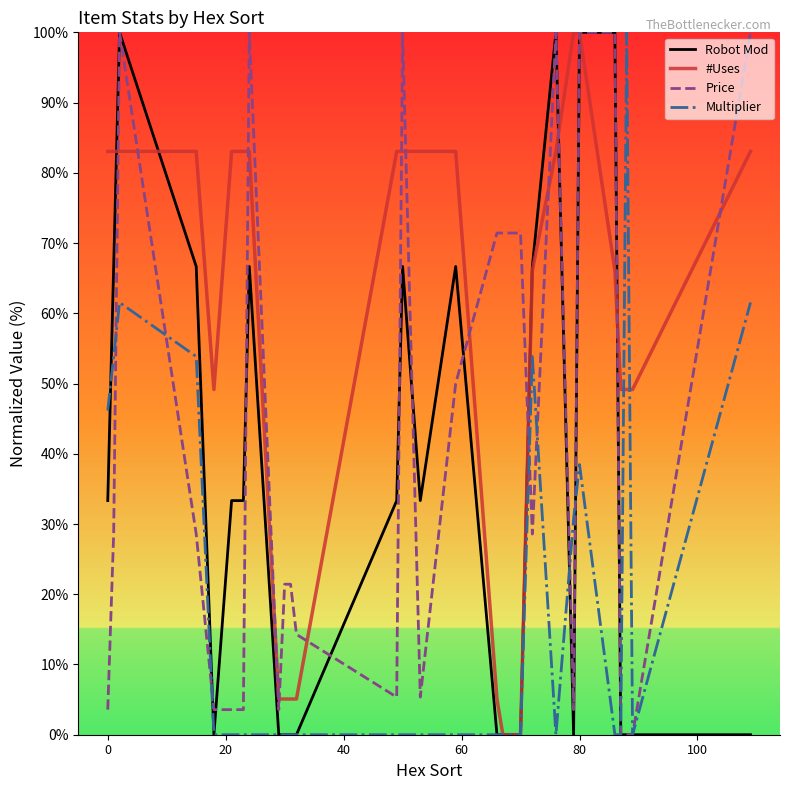

Reading left to right, list all the values displayed in this chart.

Robot Mod: 33.3	66.7	100.0	66.7	0.0	33.3	33.3	66.7	0.0	0.0	0.0	0.0	33.3	66.7	33.3	66.7	0.0	0.0	0.0	0.0	66.7	100.0	0.0	100.0	100.0	0.0	0.0	0.0	0.0
#Uses: 83.1	83.1	83.1	83.1	49.2	83.1	83.1	83.1	5.1	5.1	5.1	5.1	83.1	83.1	83.1	83.1	5.1	0.0	0.0	0.0	66.1	83.1	100.0	100.0	66.1	49.2	49.2	49.2	83.1
Price: 3.6	28.6	100.0	28.6	3.6	3.6	3.6	100.0	3.6	21.4	21.4	14.3	5.4	100.0	5.4	50.0	71.4	71.4	71.4	71.4	28.6	100.0	3.6	100.0	100.0	0.0	0.0	0.0	100.0
Multiplier: 46.2	53.8	61.5	53.8	0.0	0.0	0.0	0.0	0.0	0.0	0.0	0.0	0.0	0.0	0.0	0.0	0.0	0.0	0.0	0.0	53.8	0.0	30.8	38.5	0.0	0.0	100.0	0.0	61.5